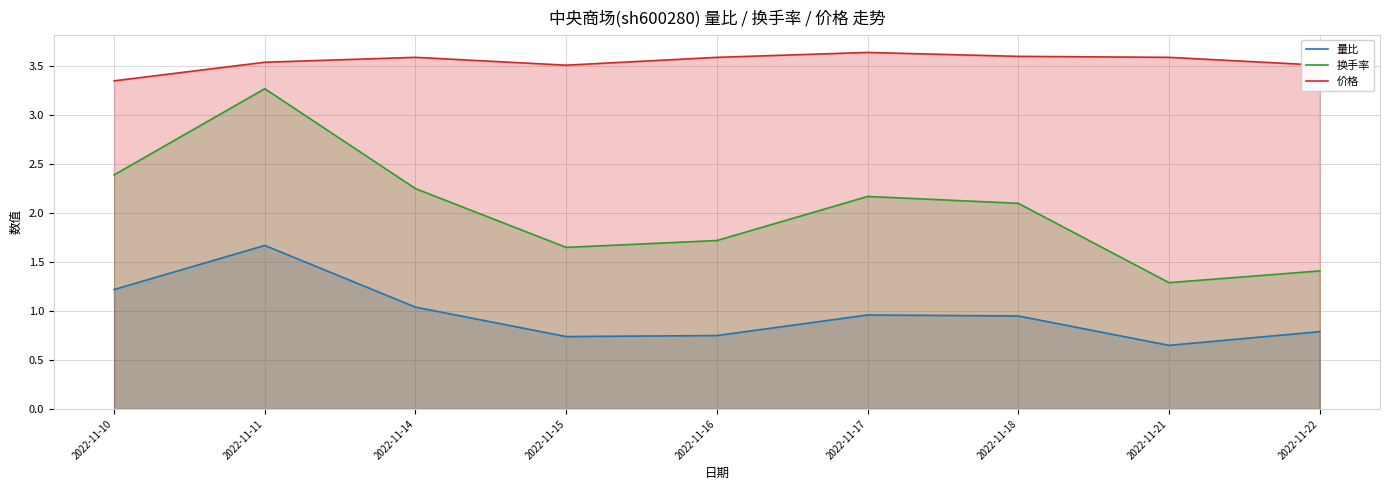

What is the value of the 价格 point at the 5th from the left?

3.6